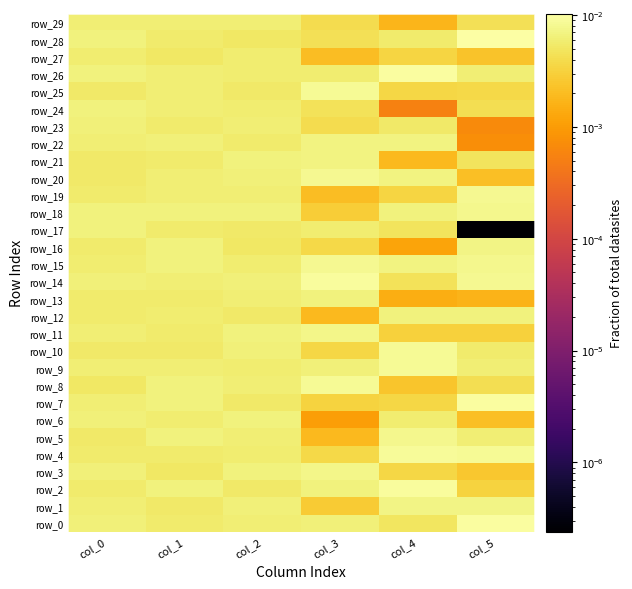

The value of row_27 at col_0 is 0.0. True or false?

True